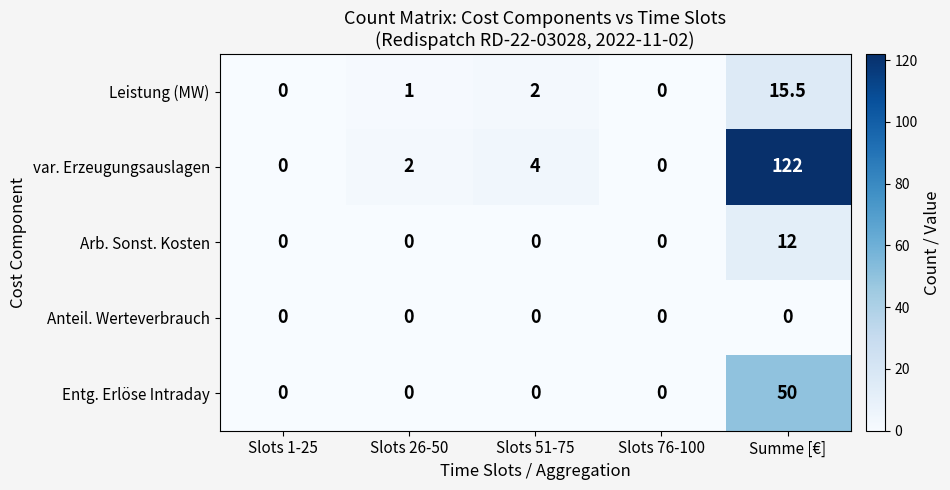

Which series has the largest total across all categories?

var. Erzeugungsauslagen